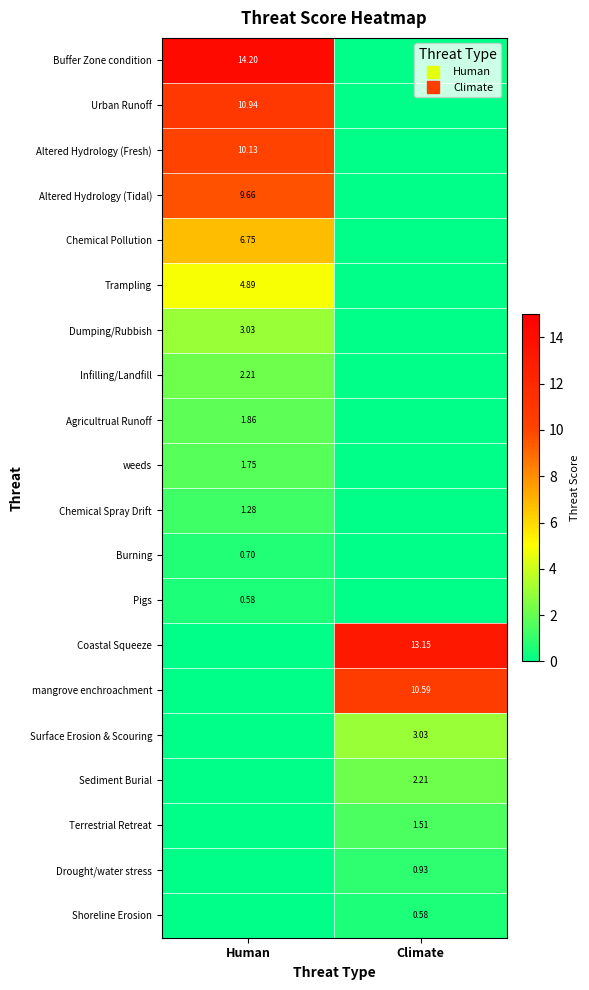

What is the difference between the highest and lowest values at Climate?

13.2